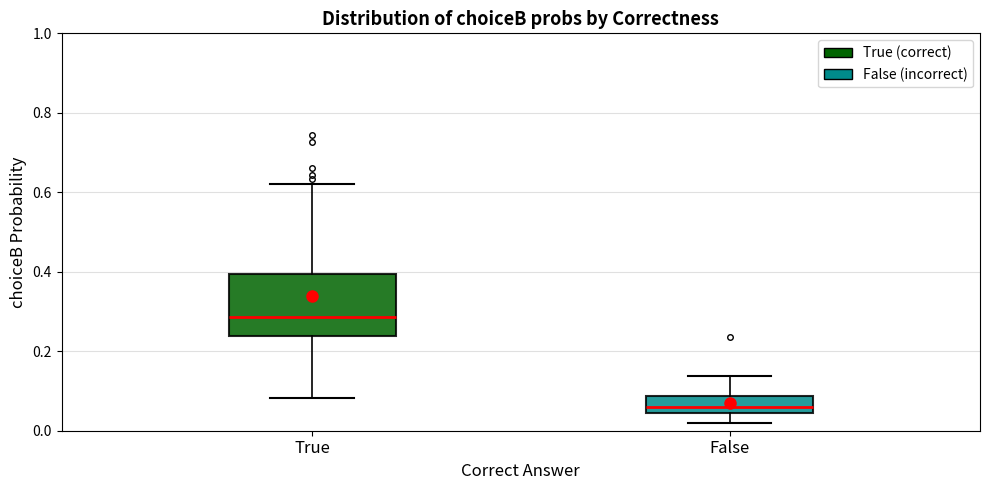

Which box is the tallest, from its lower edge to its upper edge?

True